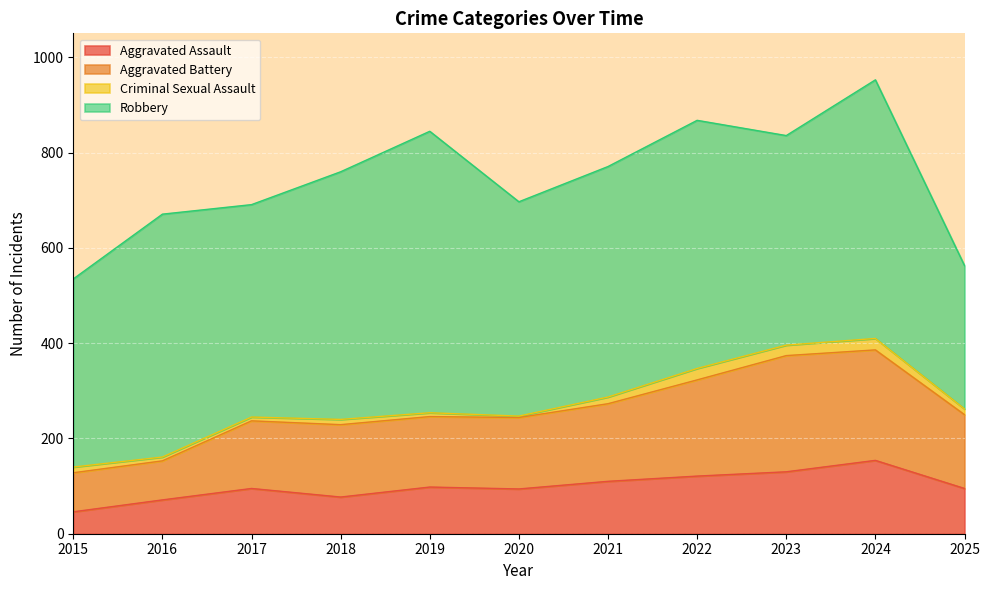

At which category is the sum across all series the highest?

2024